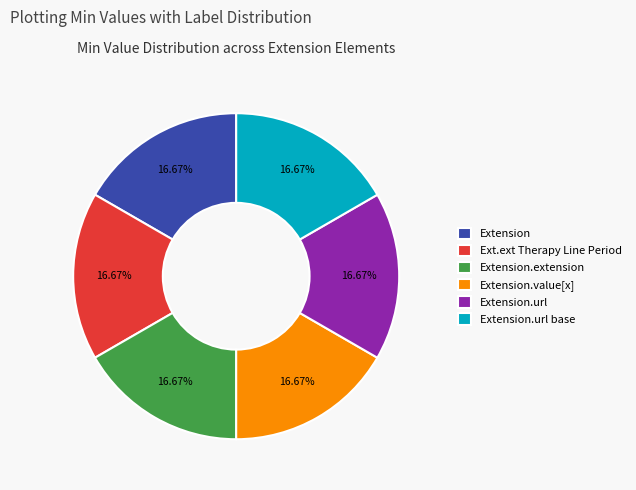

Is there a majority slice in this chart?

No